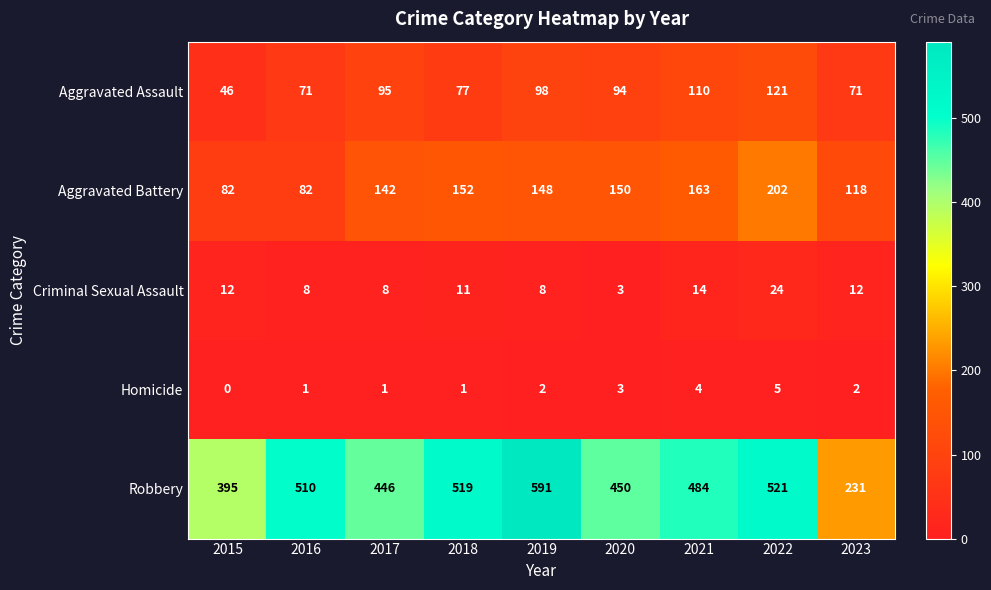

What is the sum of the Robbery values at 2022 and 2023?

752